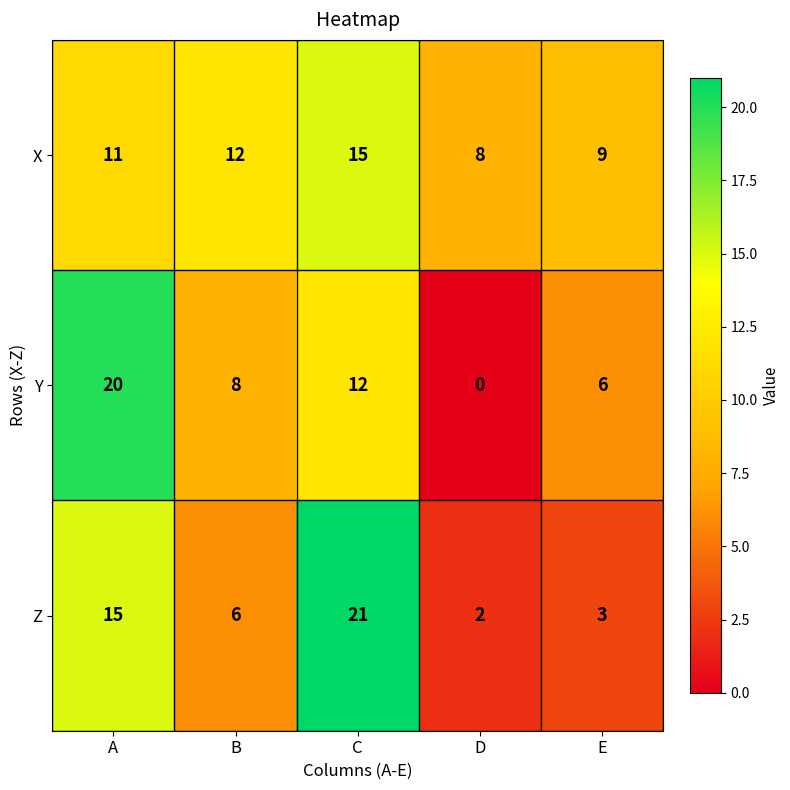

Rank the series at E from highest to lowest value.

X, Y, Z